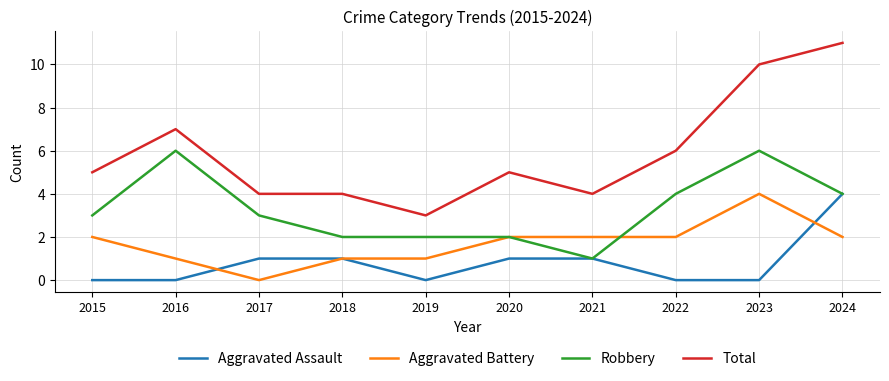

At which category is the sum across all series the highest?

2024